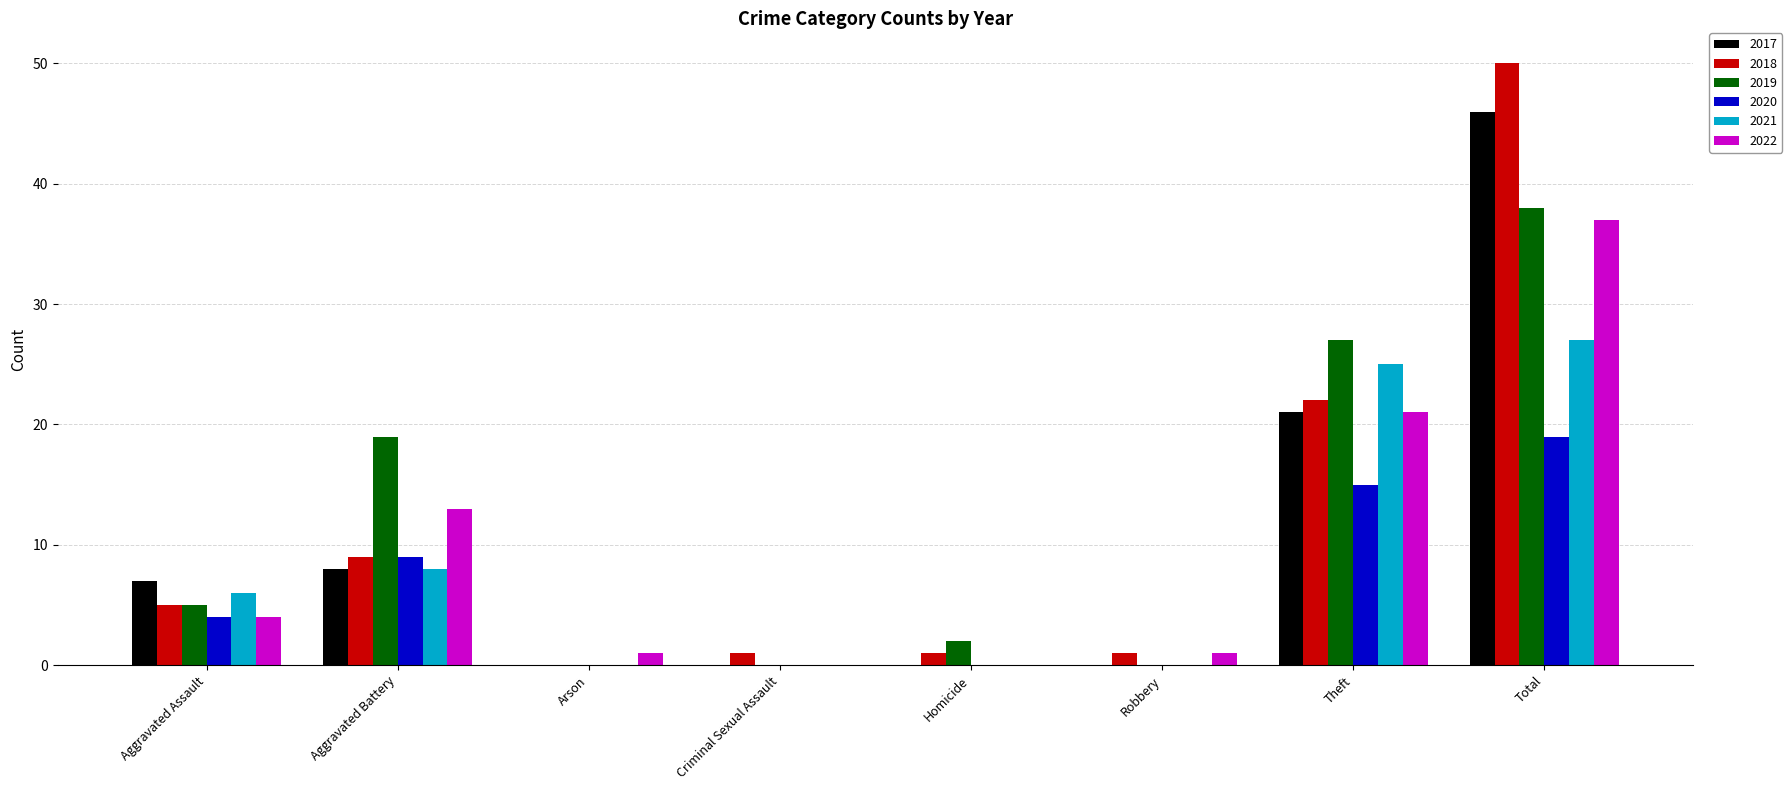

At which category is the sum across all series the highest?

Total